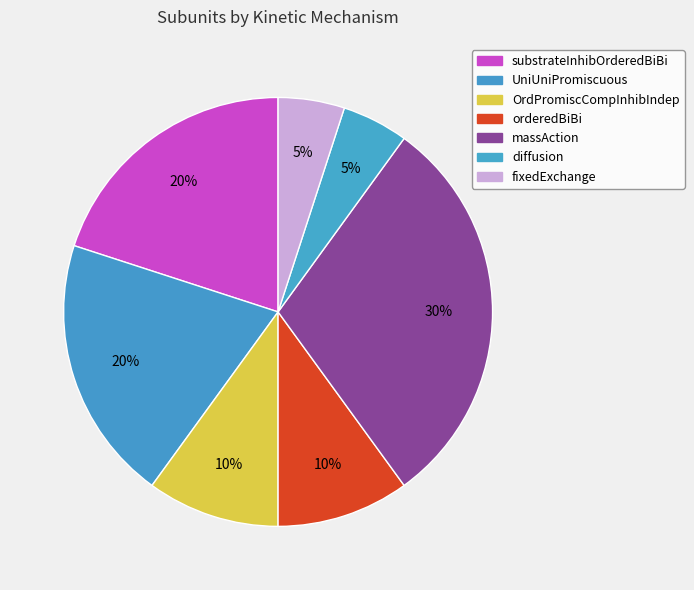

Is there any slice that represents more than half of the pie?

No